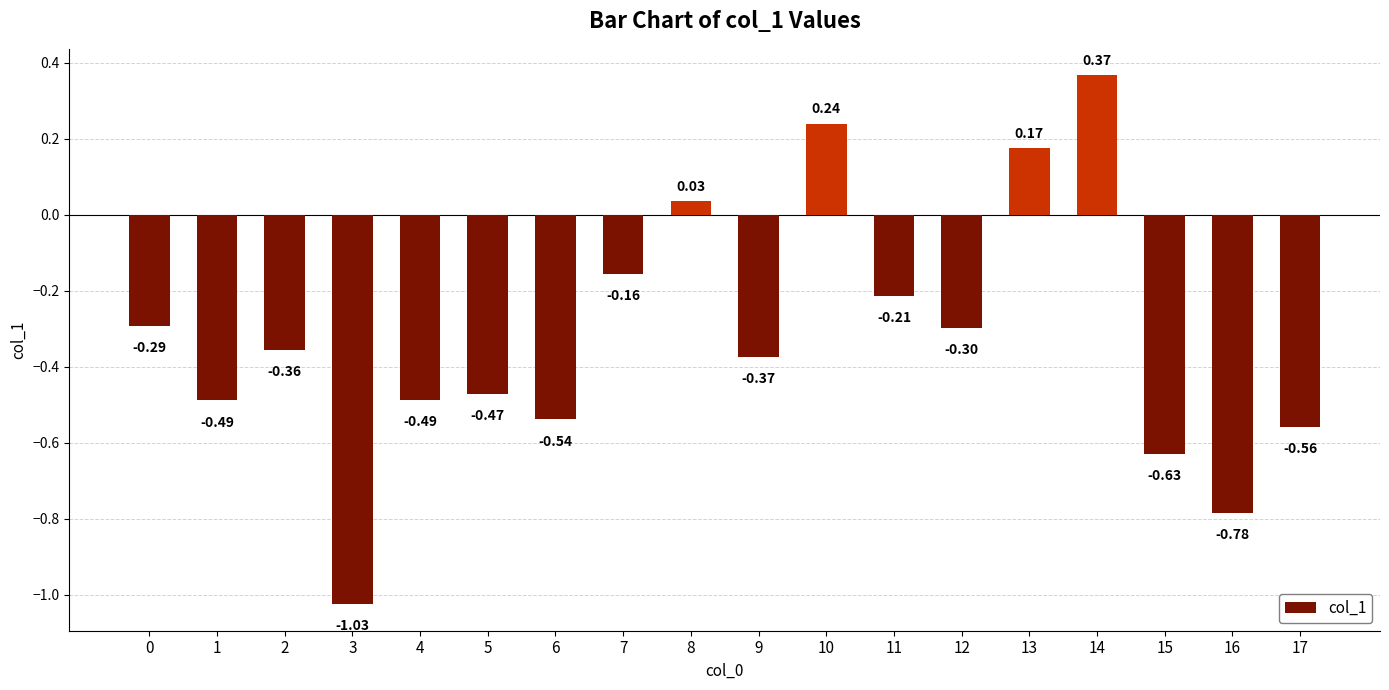

Between 7 and 2, which is larger?

7